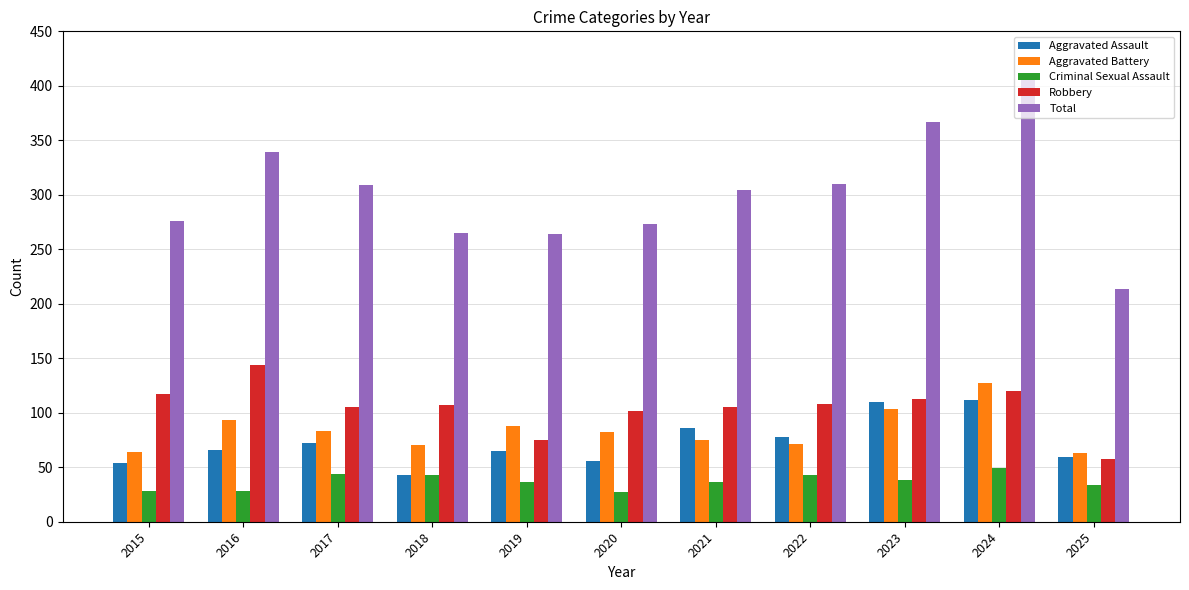

The Robbery series shows 139 at 2017. True or false?

False